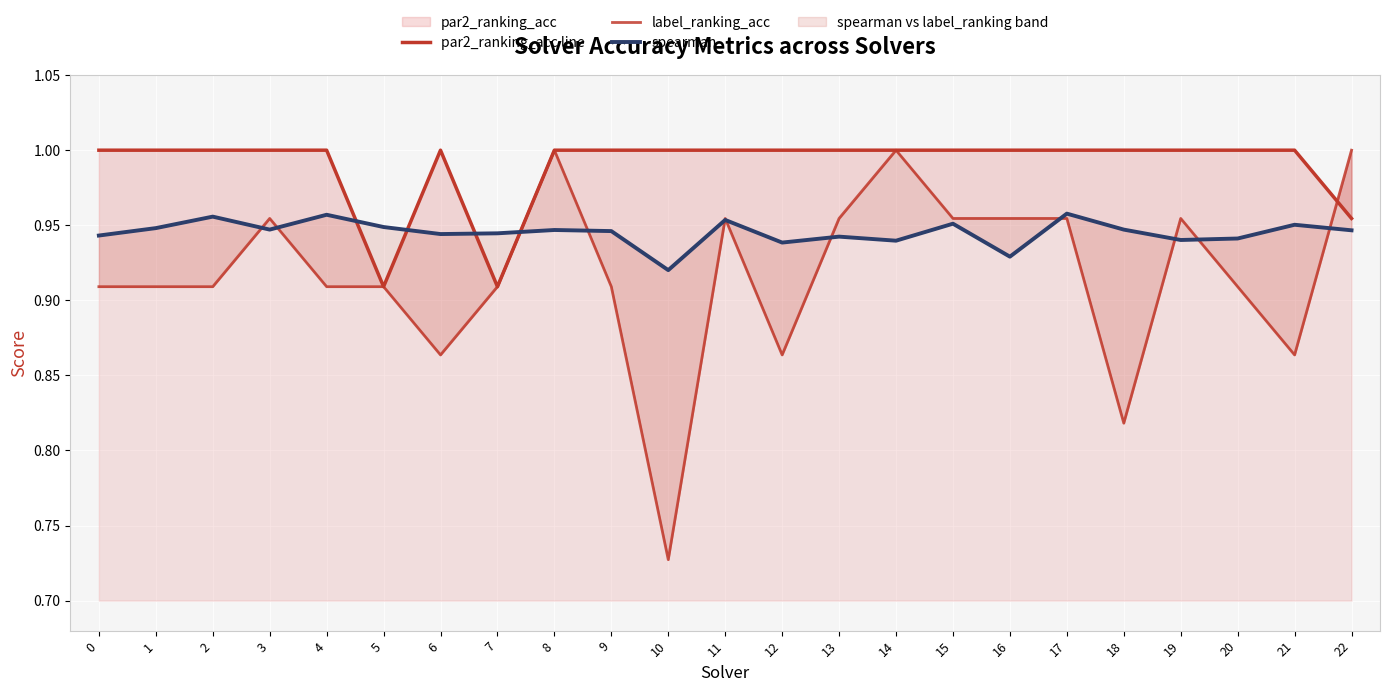

What is the minimum value for label_ranking_acc?

0.7